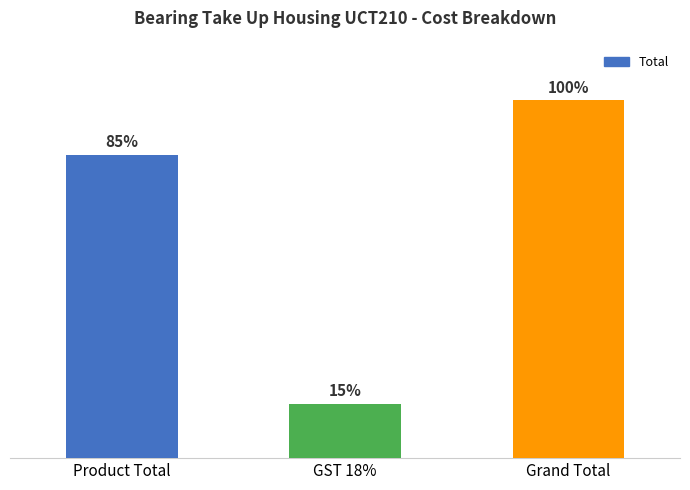

Are the bars horizontal?

No